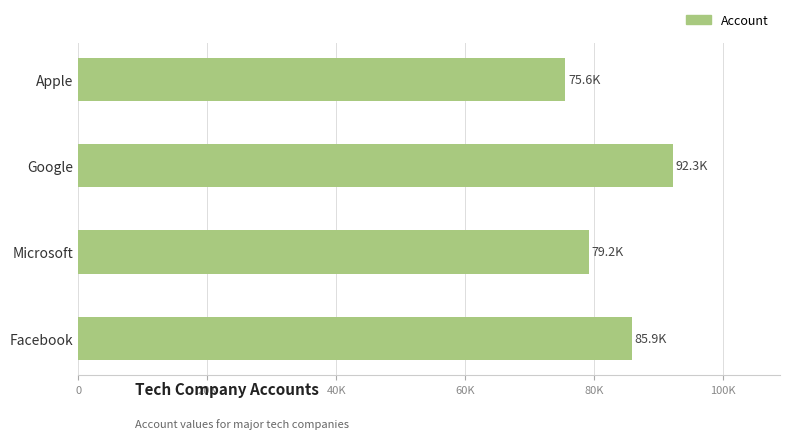

Rank the categories by value from lowest to highest.

Apple, Microsoft, Facebook, Google